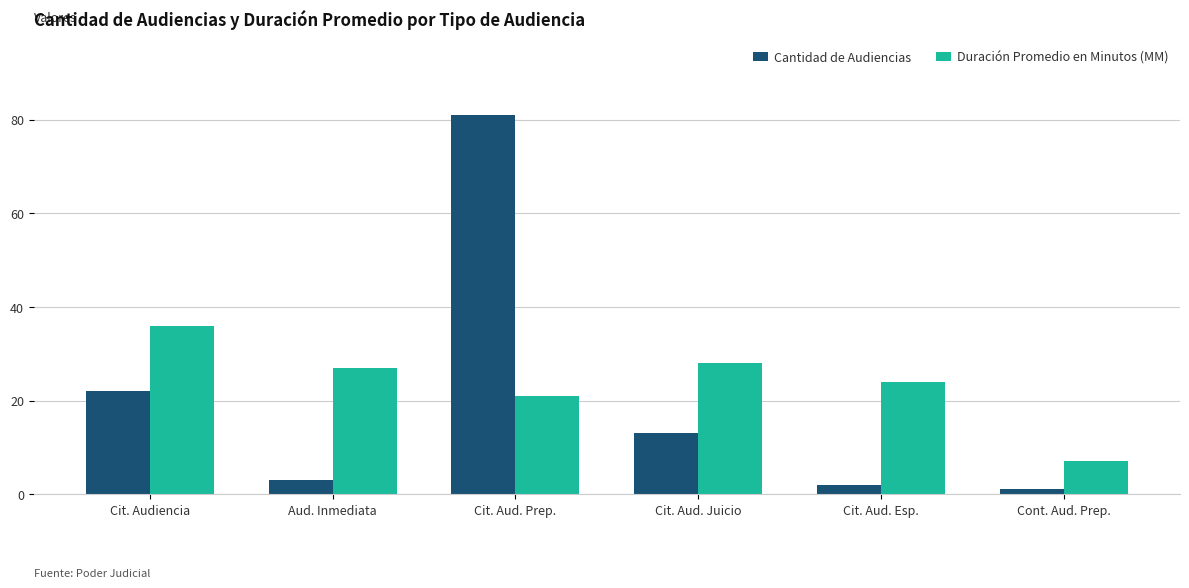

Is the value of Cantidad de Audiencias at Cont. Aud. Prep. greater than the value of Duración Promedio en Minutos (MM) at Cit. Audiencia?

No